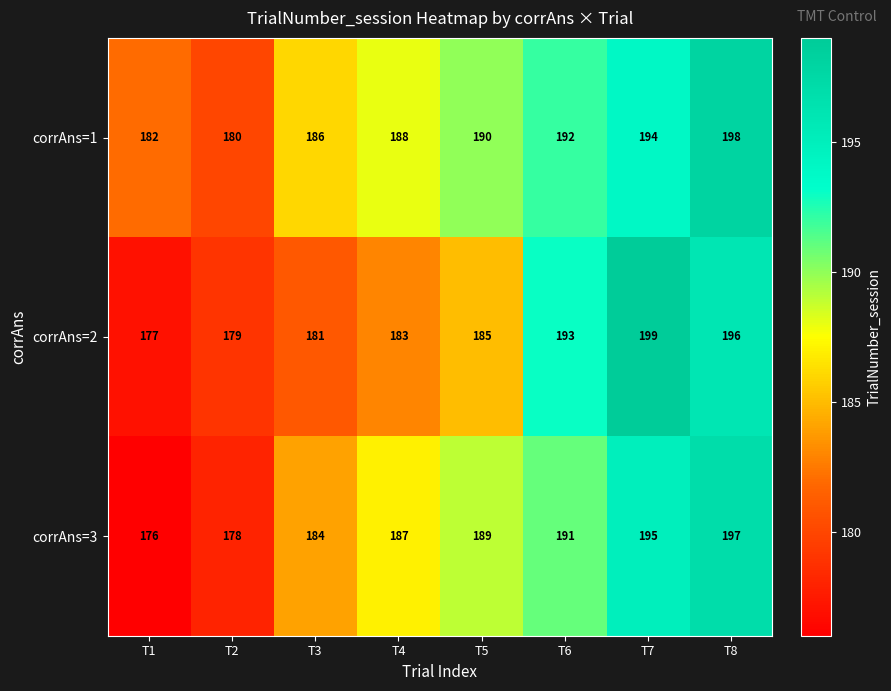

At which category is the sum across all series the highest?

T8